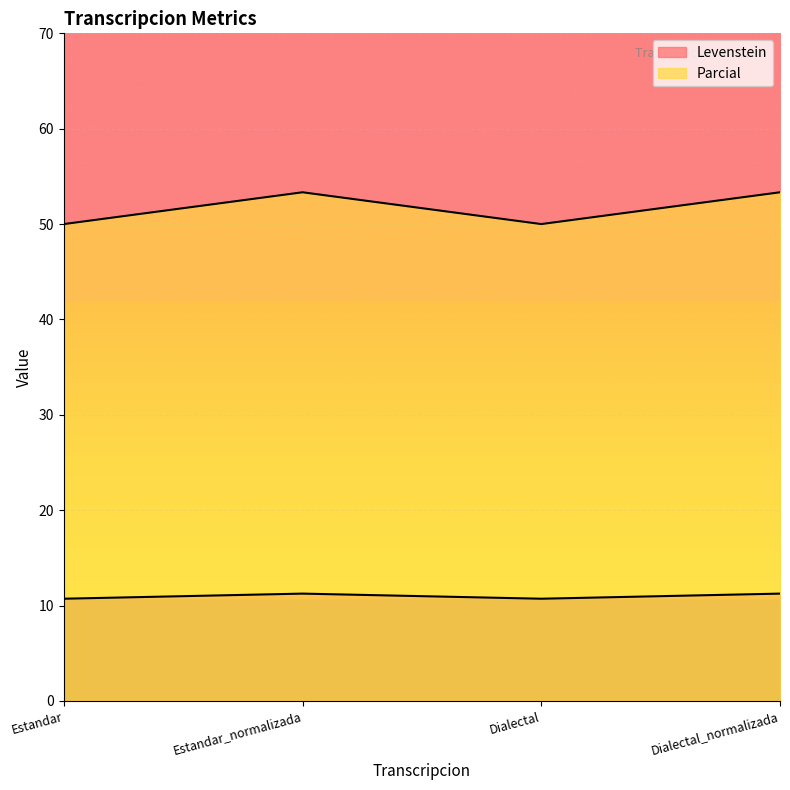

How many lines are shown in the chart?

2